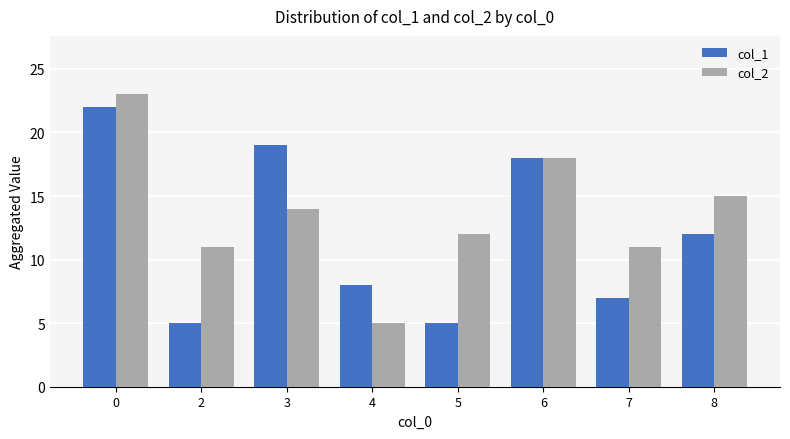

What is the difference between the second highest and second lowest values in the col_2 series?

7